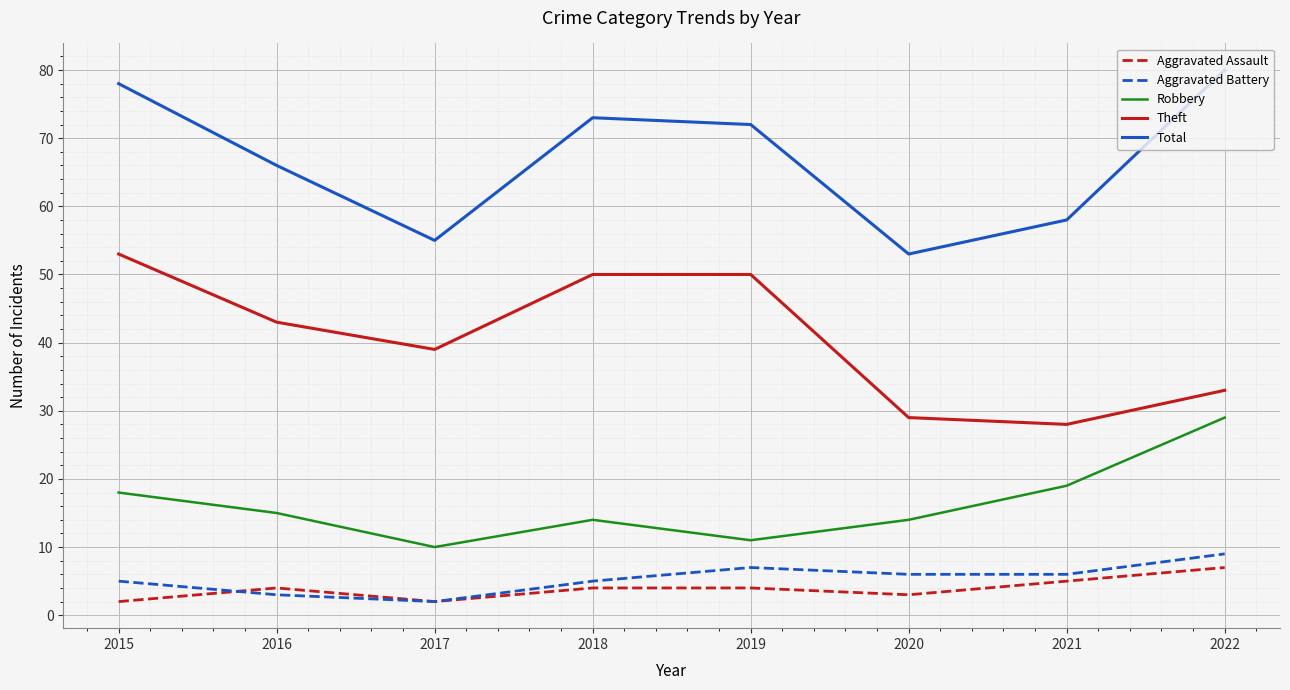

Which series has the largest total across all categories?

Total